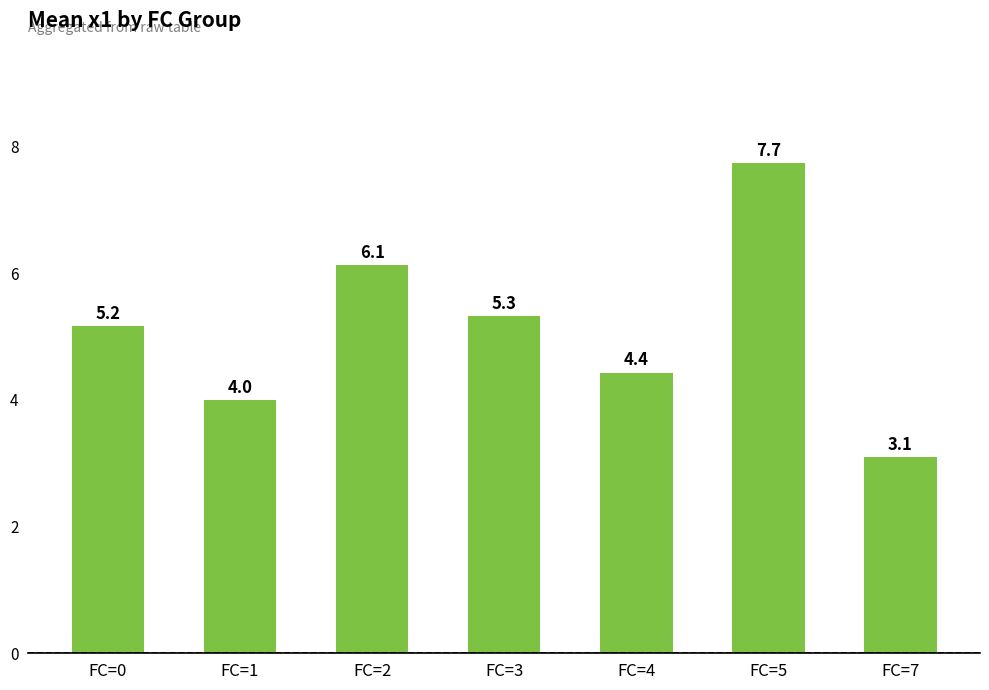

How many distinct data groups are displayed?

1